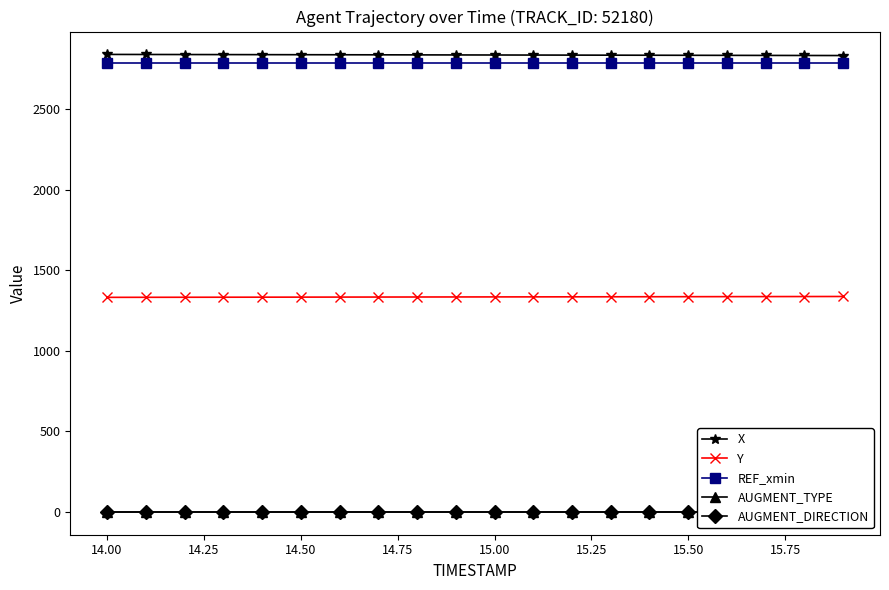

Does the chart have visible grid lines?

No